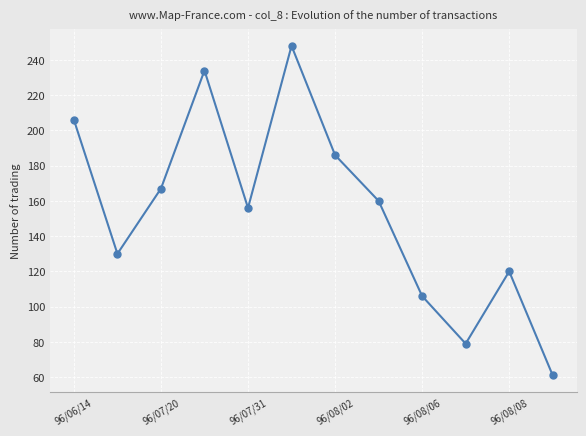

What is the difference between the maximum and minimum values?

187